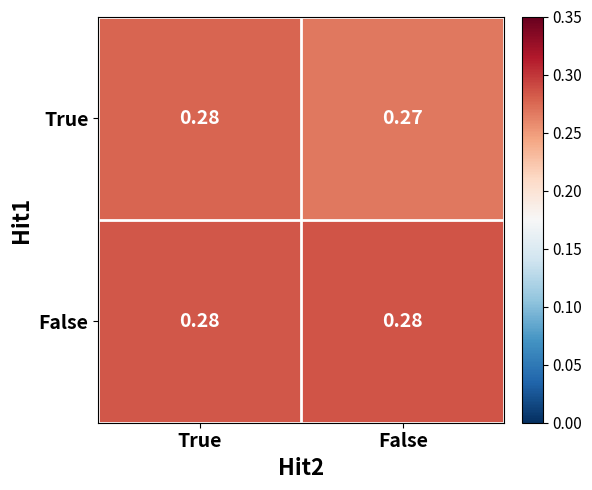

At which label does True reach its minimum?

False